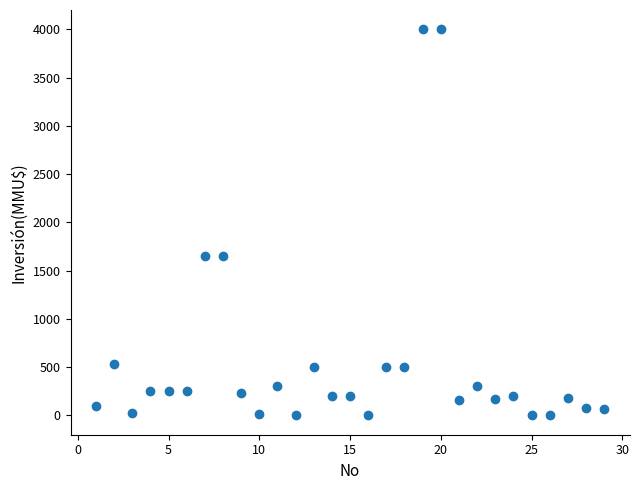

What is the range of X values (max minus min)?

28